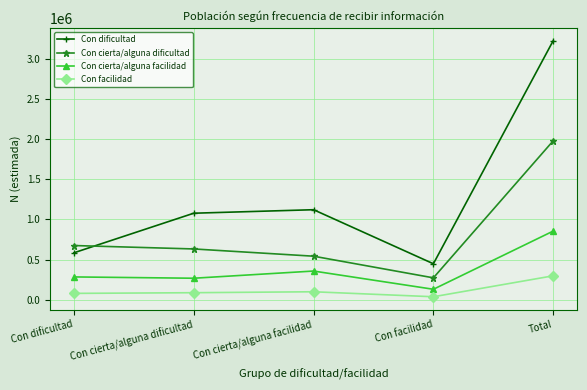

What is the difference between the second highest and second lowest values in the Con facilidad series?

20247